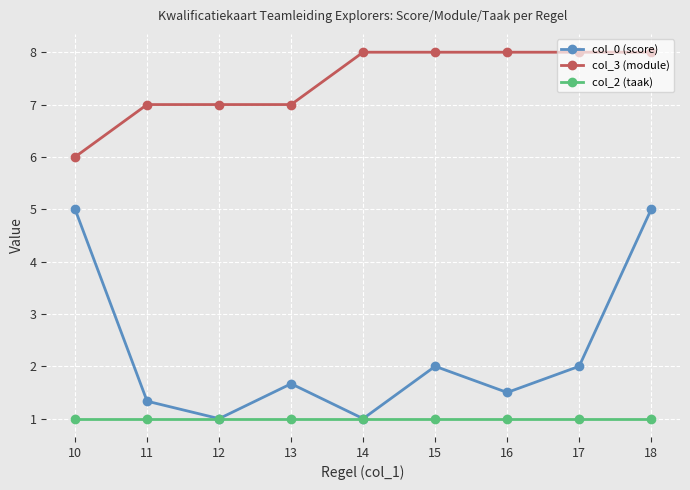

How many values in the col_3 (module) series are below 8?

4